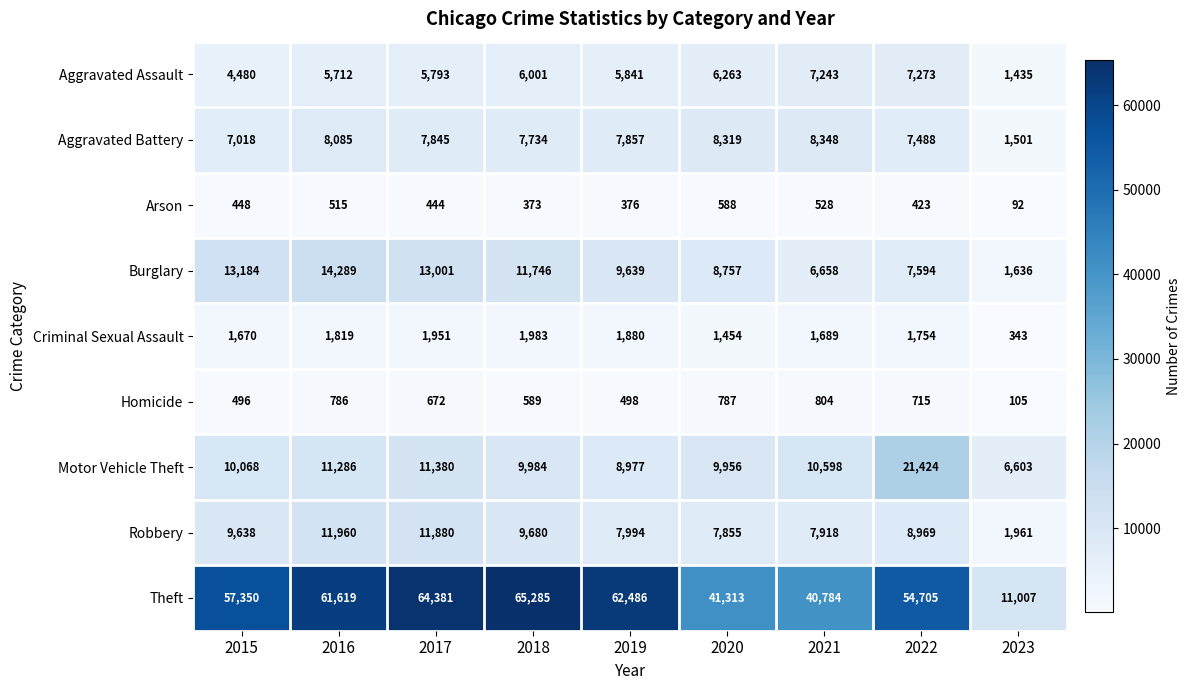

True or false: Arson has a value of 509 at 2019.

False